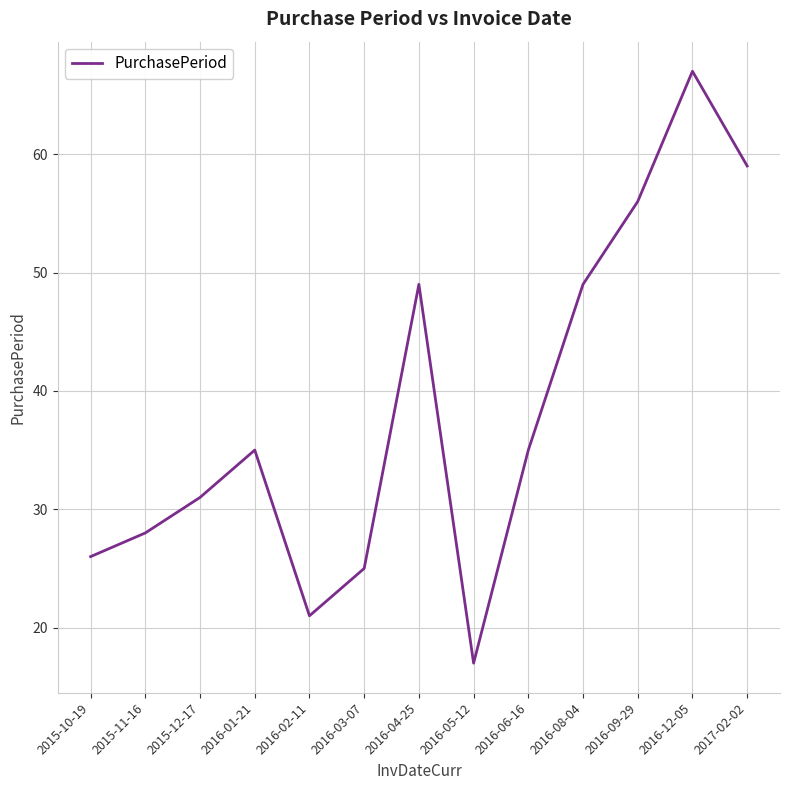

What position from the left is 2016-05-12?

8